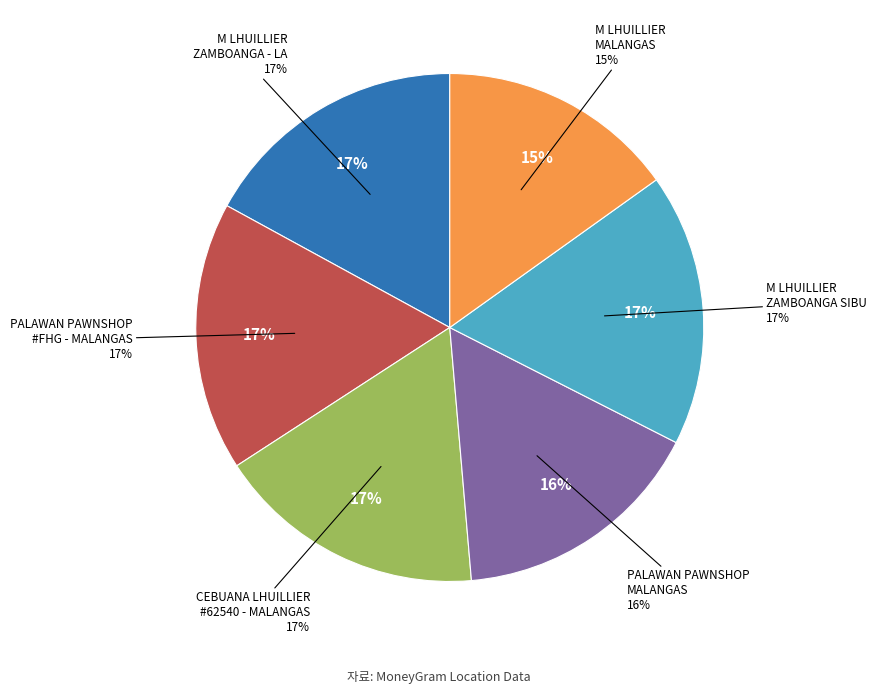

Is M LHUILLIER PHILIPPINES - ZAMBOANGA SIBU the majority of the pie?

No